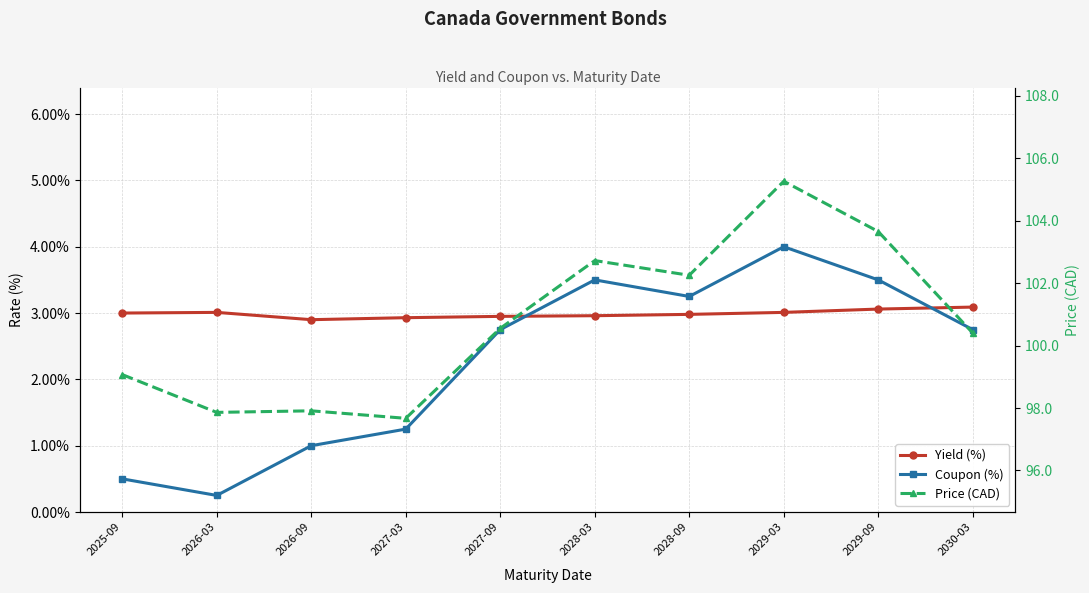

What is the difference between the maximum and minimum values in the Yield (%) series?

0.2